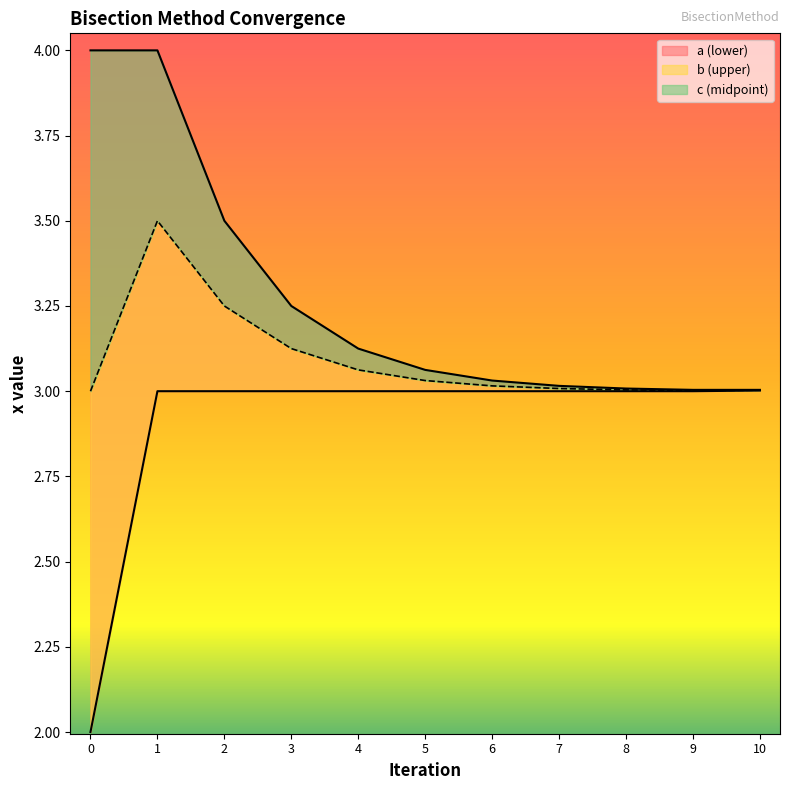

Which has a higher value, 0 or 6?

6